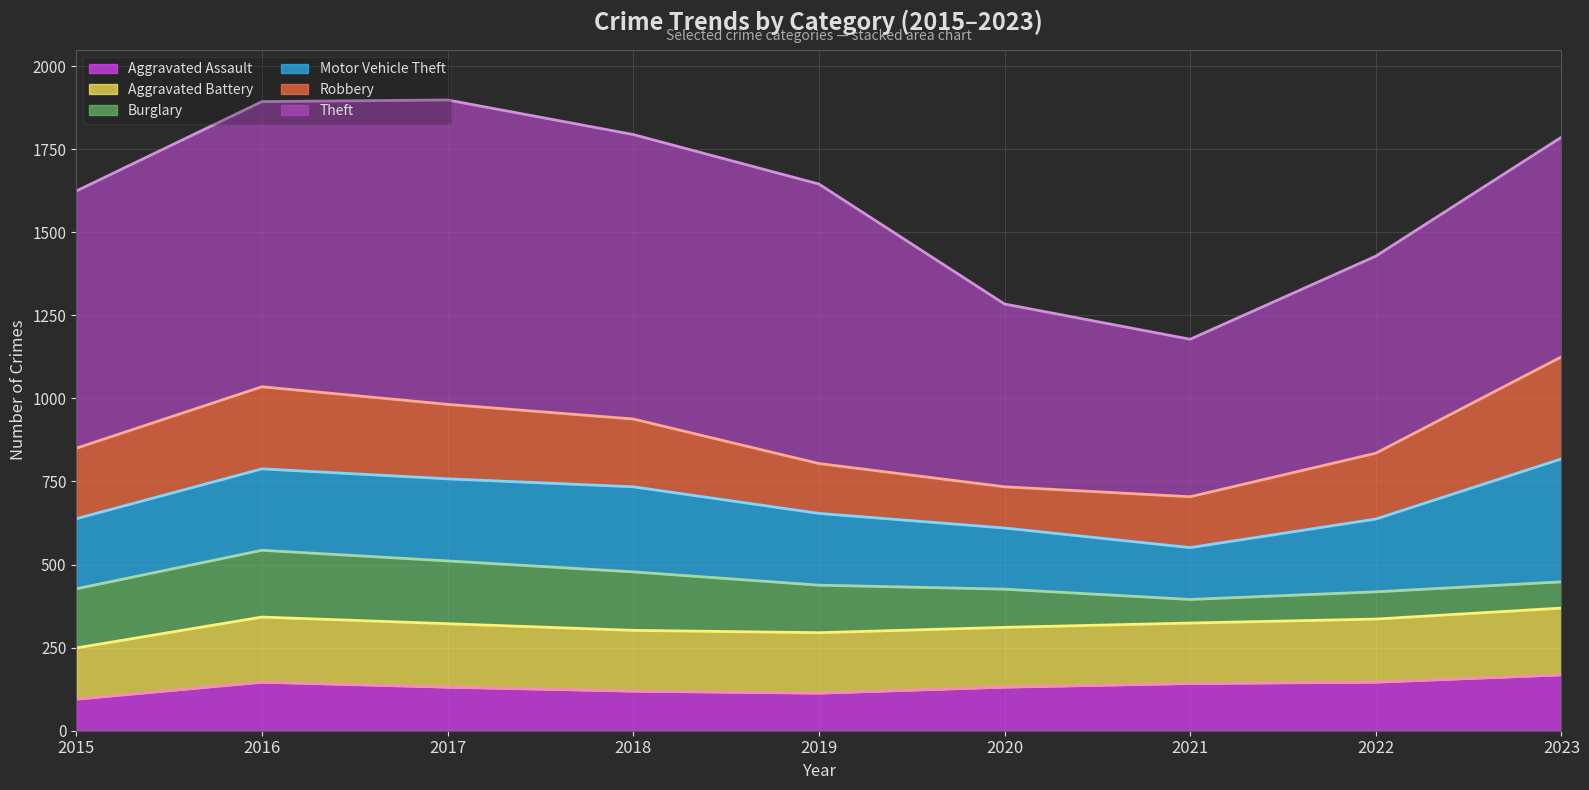

True or false: Motor Vehicle Theft (line) and Aggravated Assault (line) cross at least once.

False